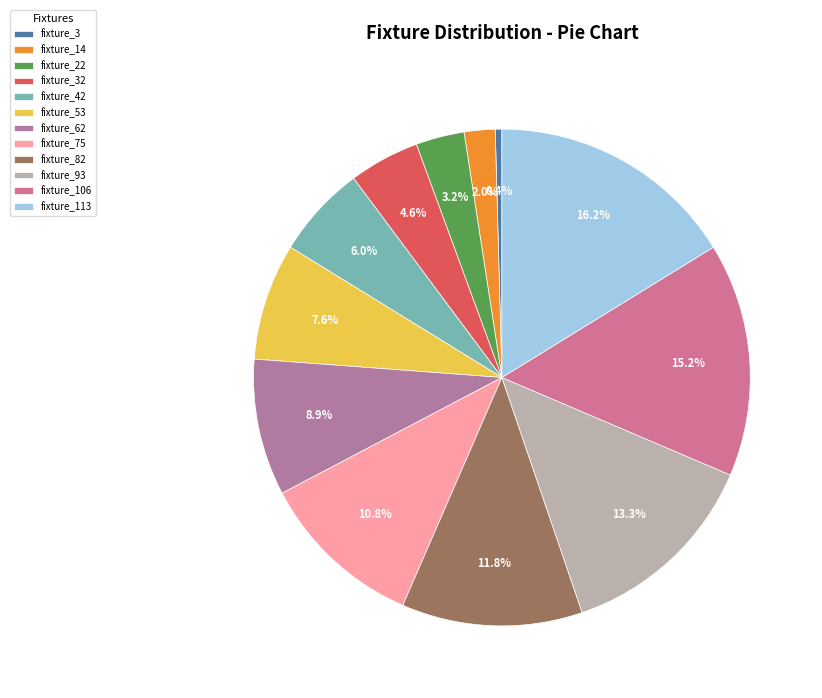

Is it true that fixture_113 is 10% of the pie?

False